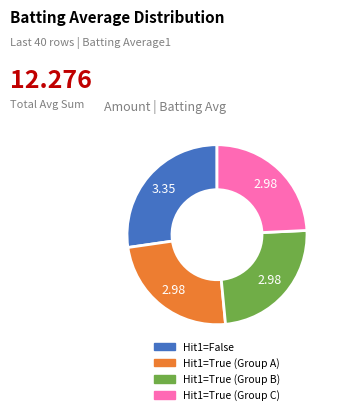

Is there a majority slice in this chart?

No